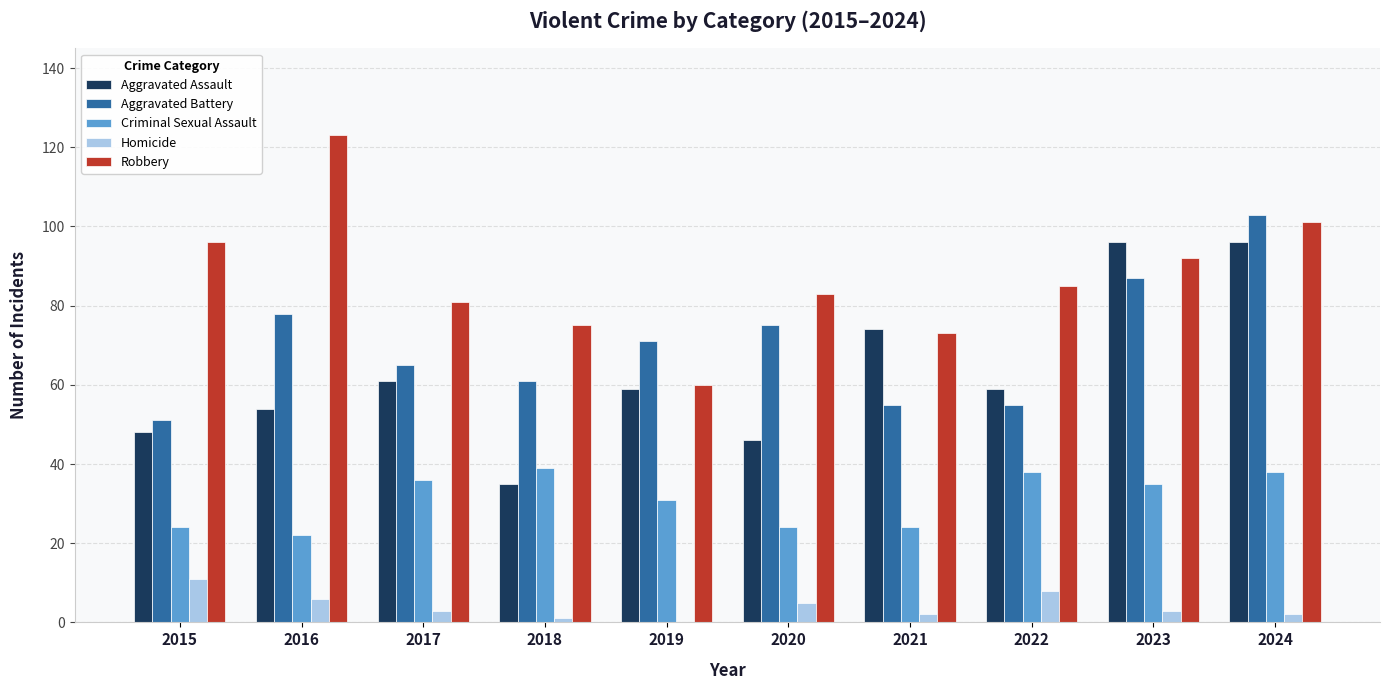

What is the maximum value for Criminal Sexual Assault?

39